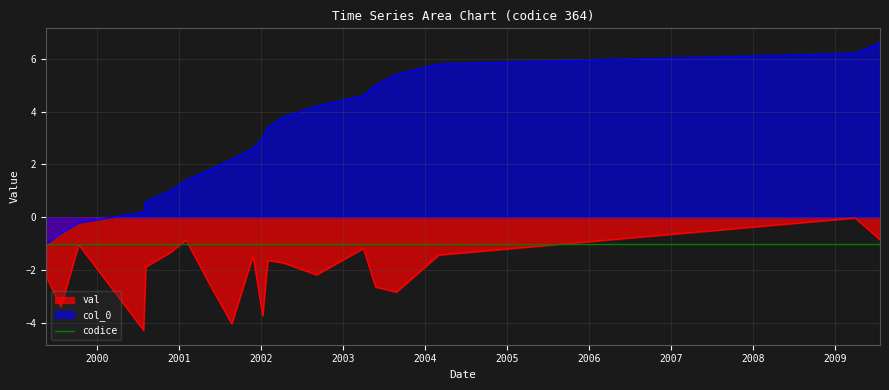

Read the val value at 2002-04-11.

-1.7